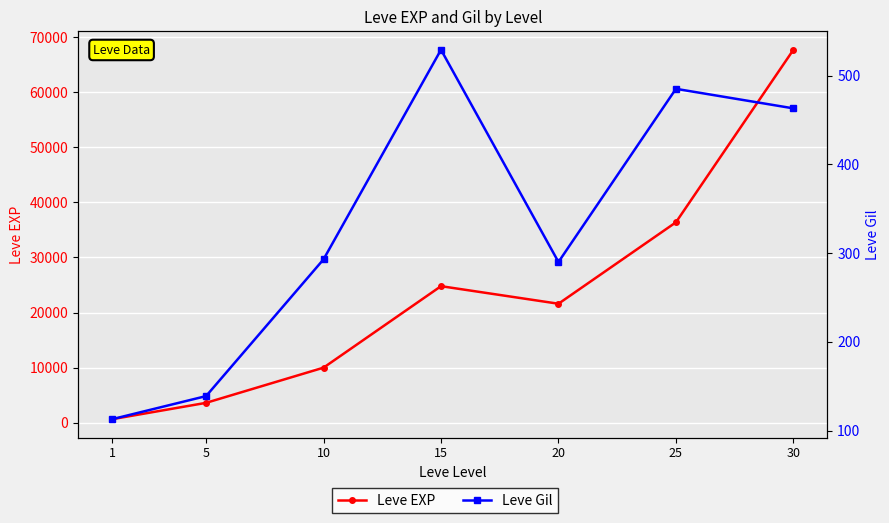

Reading left to right, list all the values displayed in this chart.

Leve EXP: 630	3600	9990	24790	21600	36390	67730
Leve Gil: 113	139	293	529	290	485	463